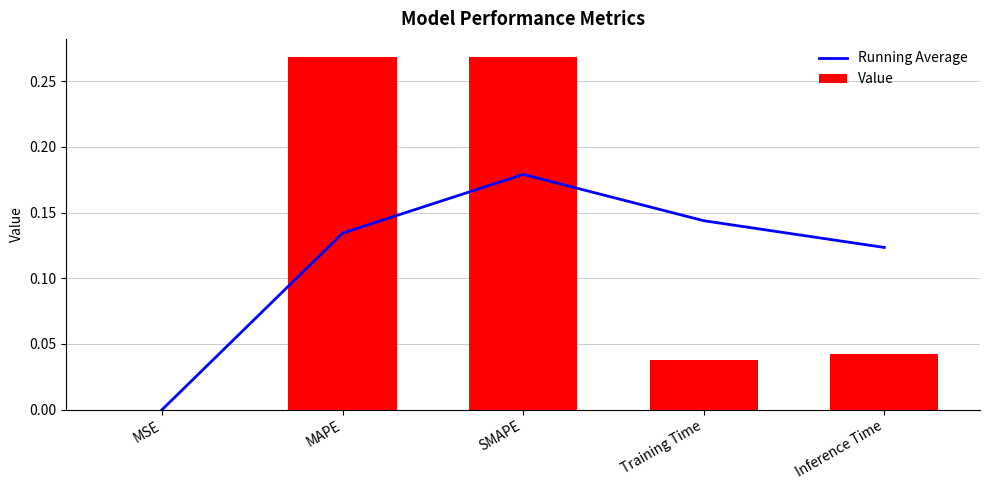

Is it true that Running Average equals 0.0 at MSE?

True